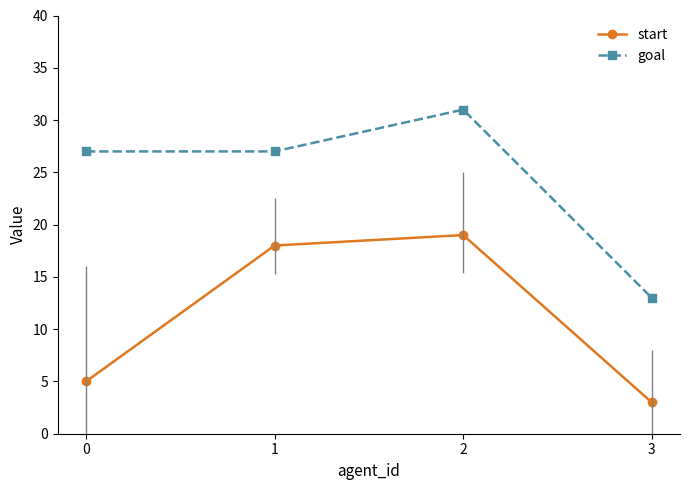

Does the chart have visible grid lines?

No